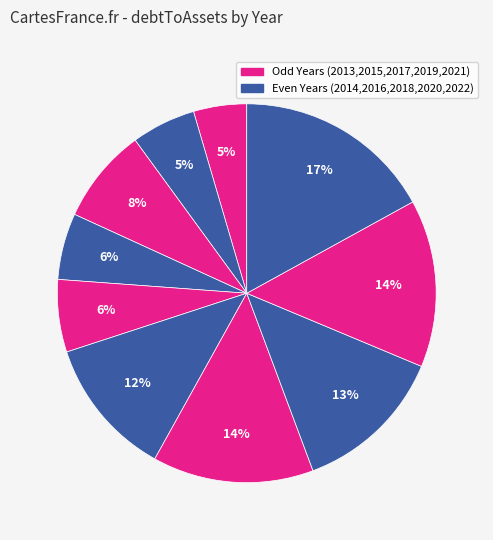

How many segments does this pie chart have?

10